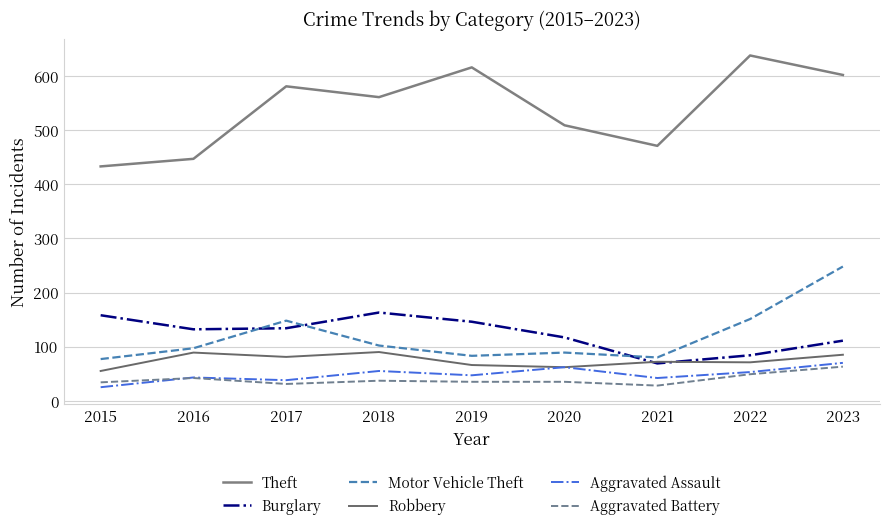

Where is the first local minimum for Aggravated Assault?

2017